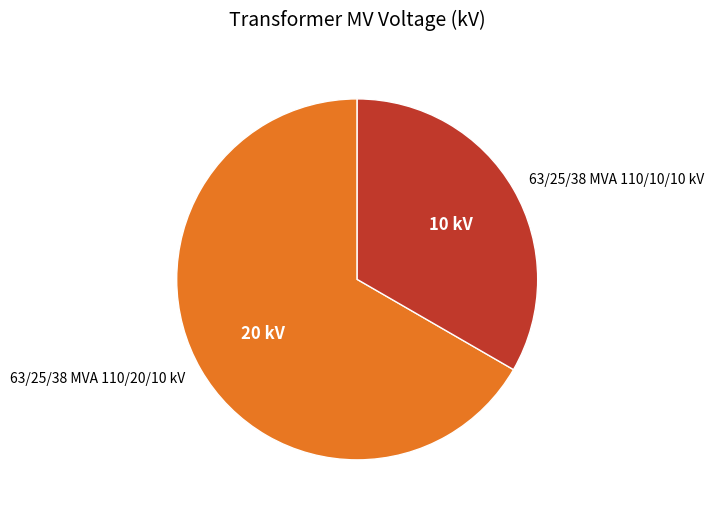

What is the majority slice?

63/25/38 MVA 110/20/10 kV